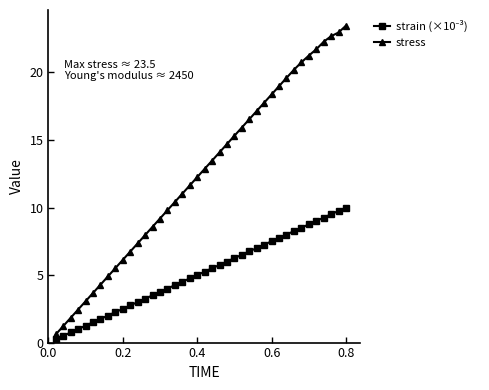

What is the average value of the stress series?

12.5